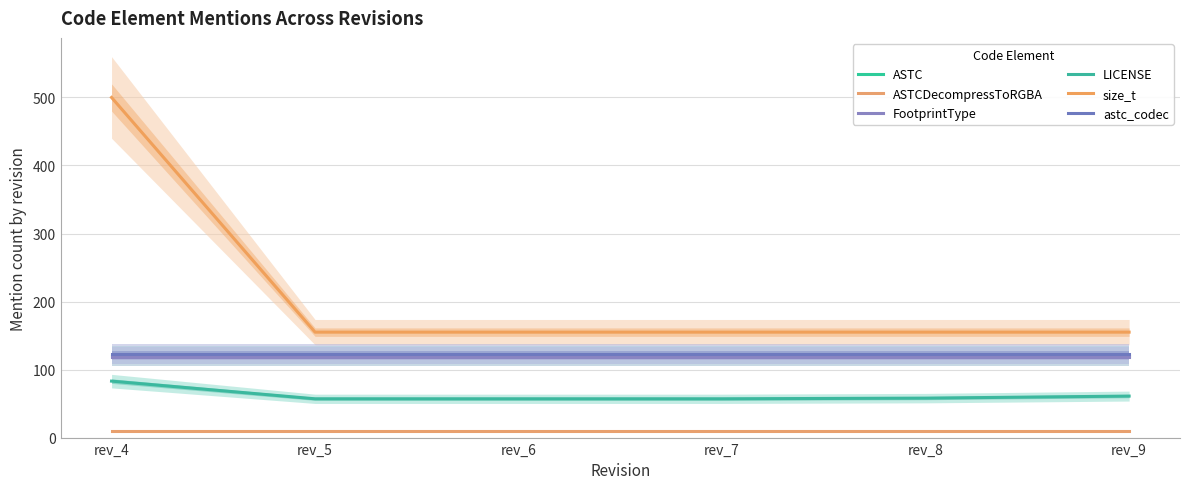

At how many categories does at least one series exceed 218?

1